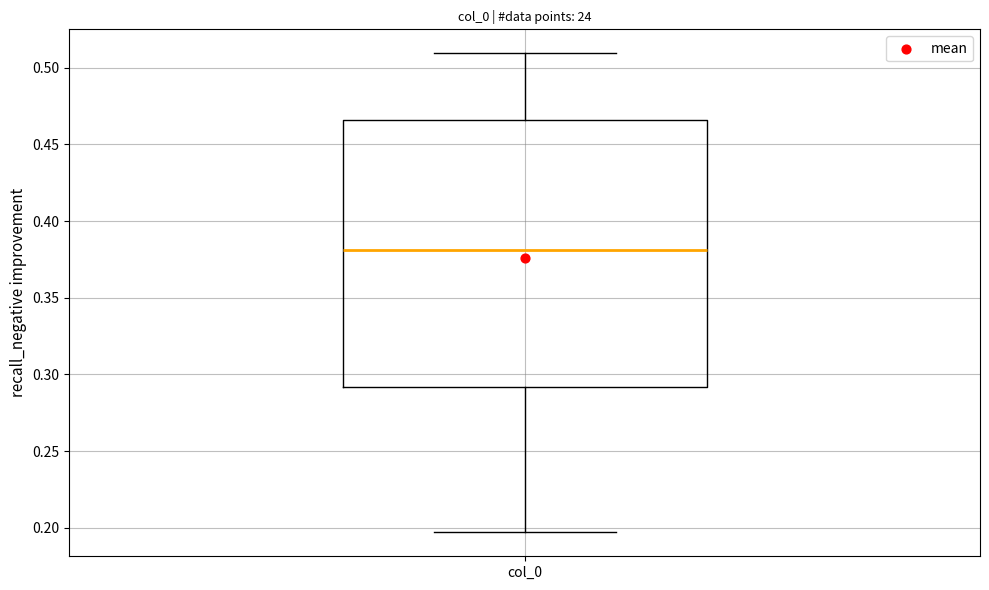

Read this box plot against the y-axis: the position of the median line, the range covered by the box, and the ends of both whiskers. The values are not printed on the chart, so give them approximately, as read against the axis.

median 0.380, box 0.290 to 0.465, whiskers 0.195 to 0.510